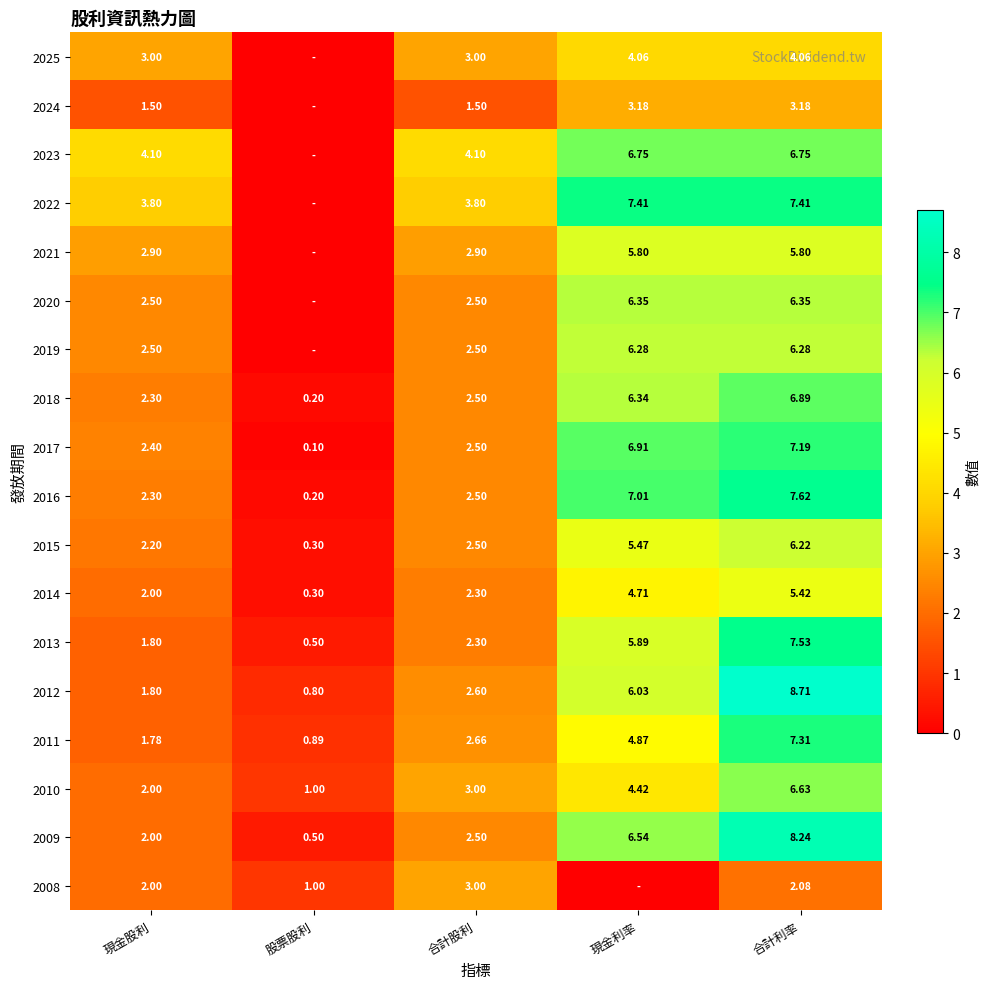

At which label does 2013 reach its minimum?

股票股利